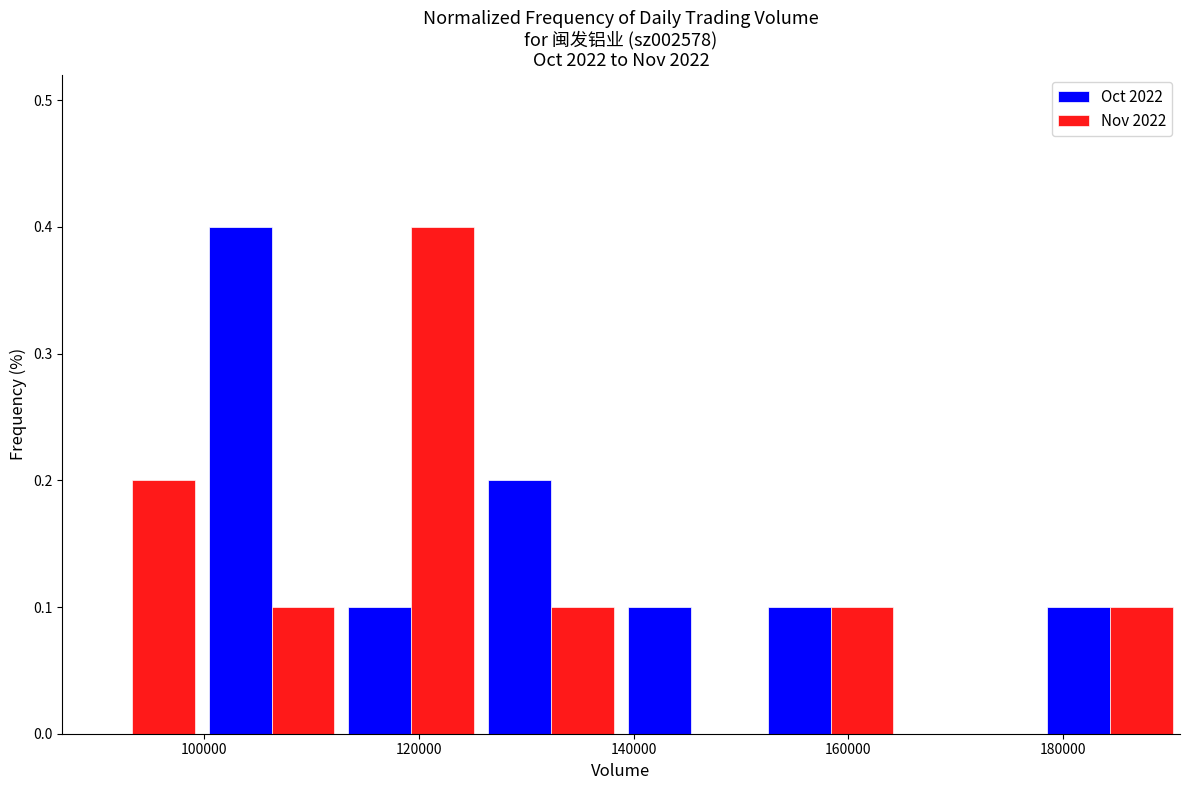

Reading left to right, list every range on the x-axis with the height of the bar of each series over it. Neither the bar edges nor the heights are printed on the chart, so give them approximately, as read against the axes.

86000 to 100000: Oct 2022=0	Nov 2022=0.2
100000 to 112000: Oct 2022=0.4	Nov 2022=0.1
112000 to 126000: Oct 2022=0.1	Nov 2022=0.4
126000 to 138000: Oct 2022=0.2	Nov 2022=0.1
138000 to 152000: Oct 2022=0.1	Nov 2022=0
152000 to 164000: Oct 2022=0.1	Nov 2022=0.1
164000 to 178000: Oct 2022=0	Nov 2022=0
178000 to 190000: Oct 2022=0.1	Nov 2022=0.1